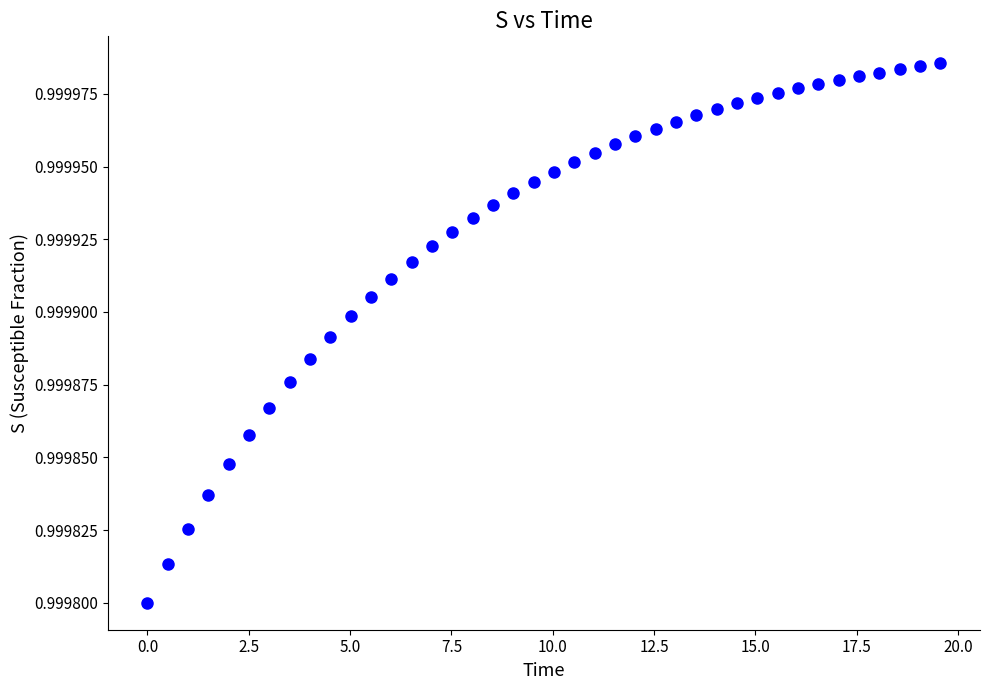

What is the range of X values (max minus min)?

19.6